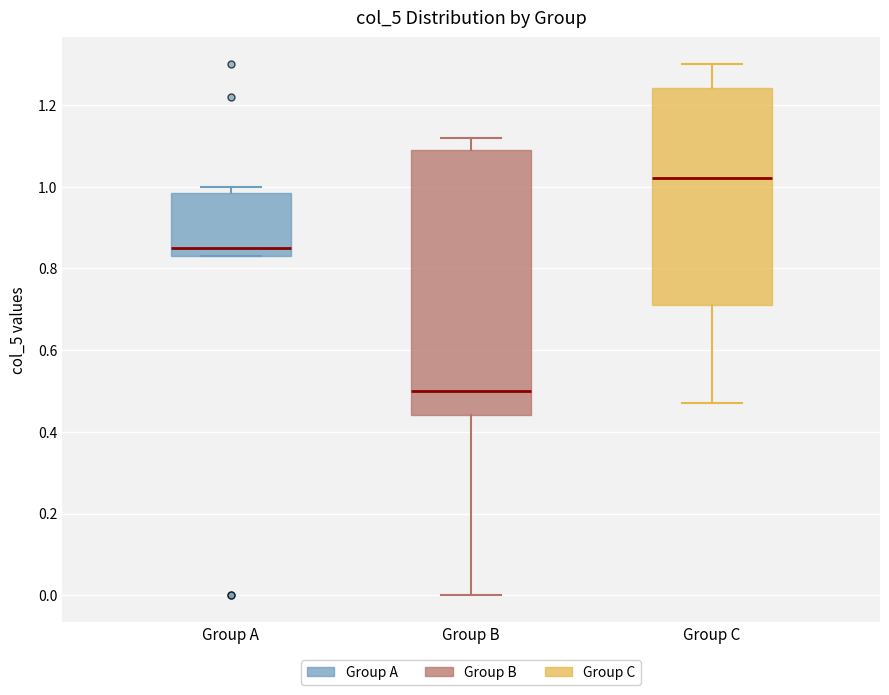

Where does the median line of the box for Group C sit on the y-axis? The values are not printed on the chart, so give them approximately, as read against the axis.

1.02